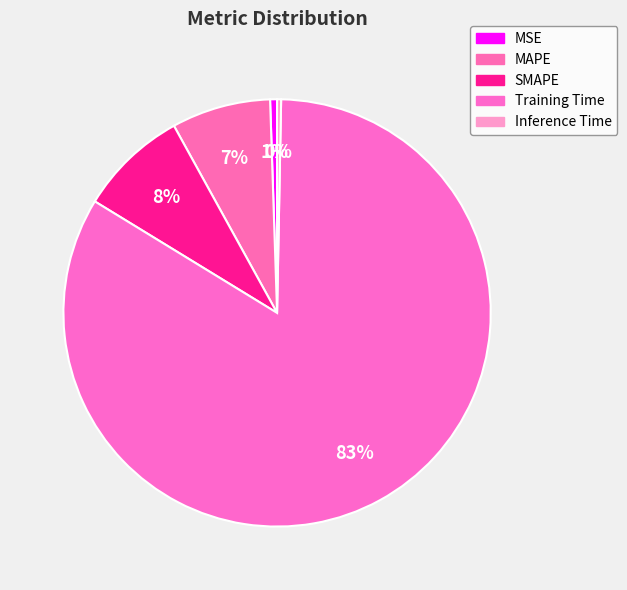

Count the number of slices in the pie.

5